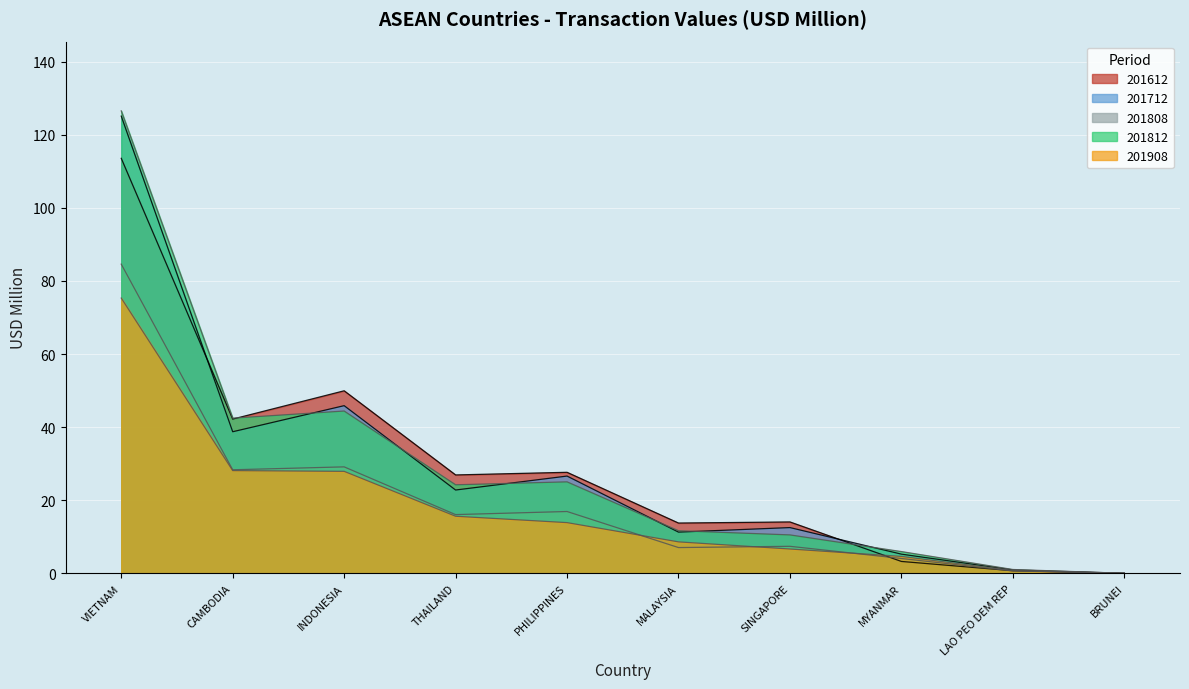

Which series has the widest spread of values?

201812